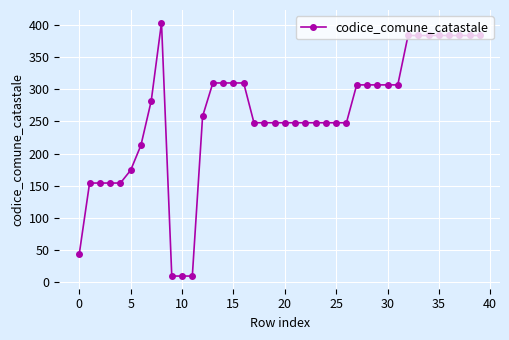

What is the sum of all values?

10345